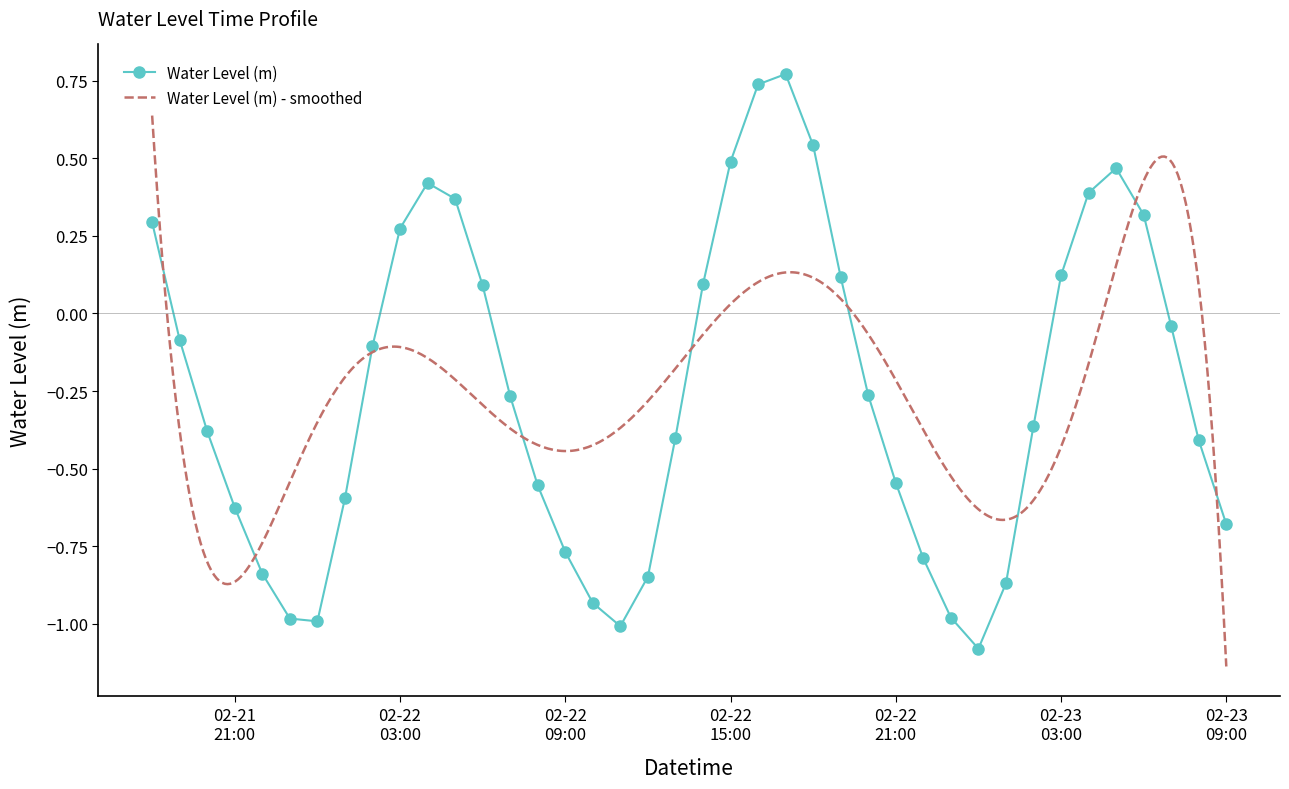

What is the minimum value for Water Level (m)?

-1.1